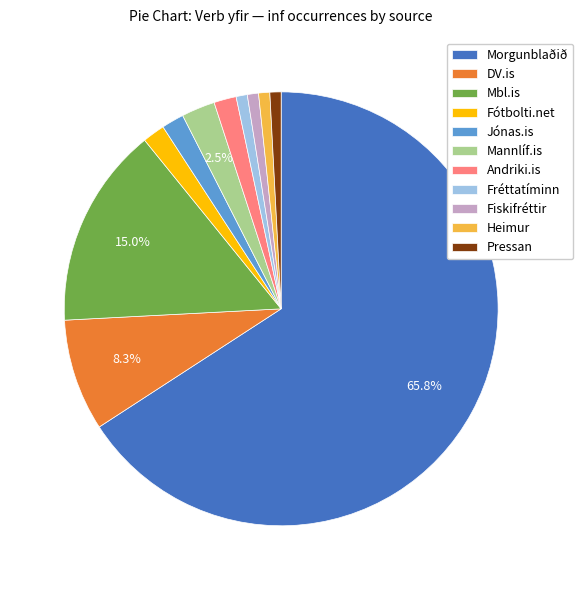

Which slice represents more than half of the pie?

Morgunblaðið